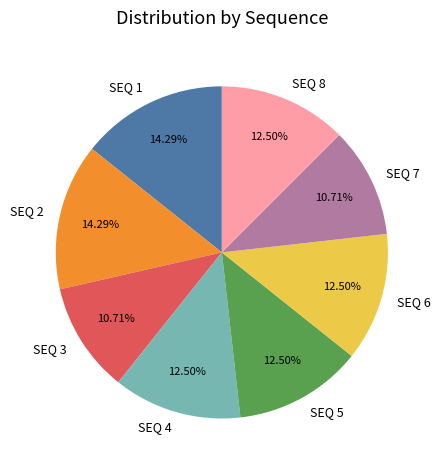

What percentage do SEQ 3 and SEQ 5 together represent?

23.2%